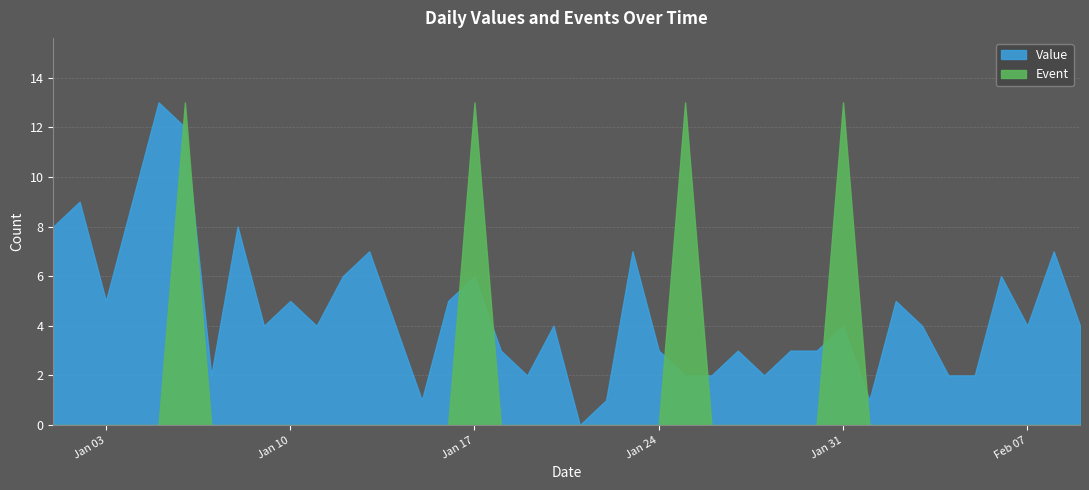

The Value series shows 6 at 2023-01-02. True or false?

False